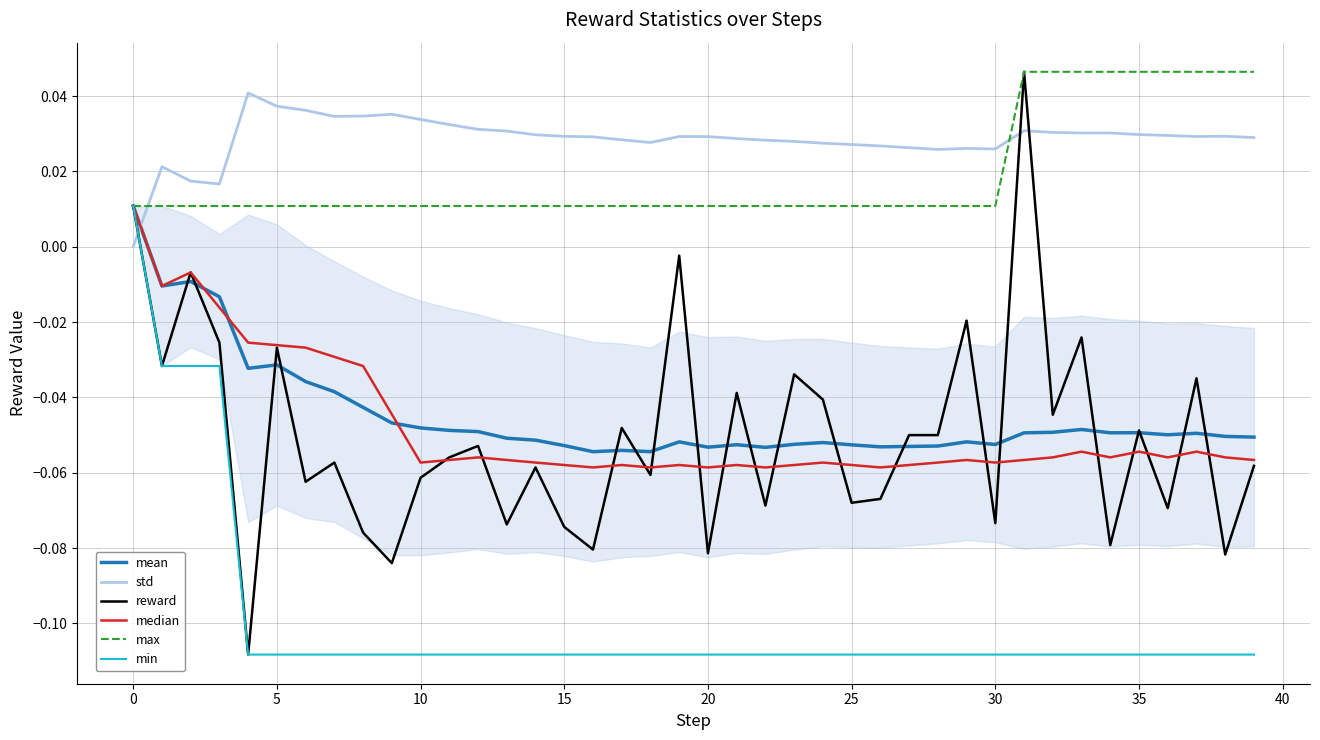

True or false: median has more than 1 interior local peaks.

True